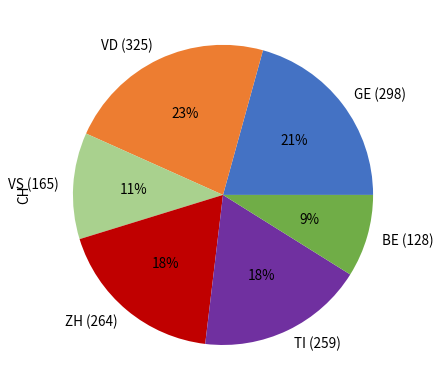

Do VD (325) and ZH (264) together represent more than half of the pie?

No